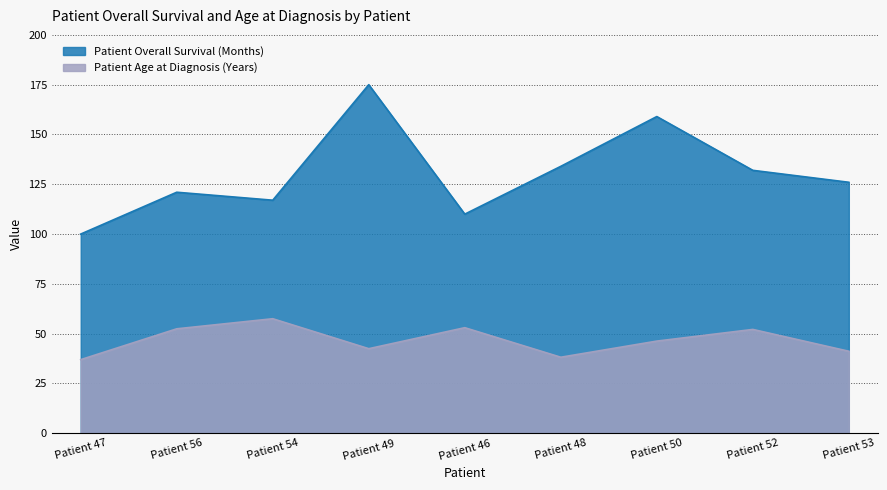

At how many categories does at least one series exceed 156?

2